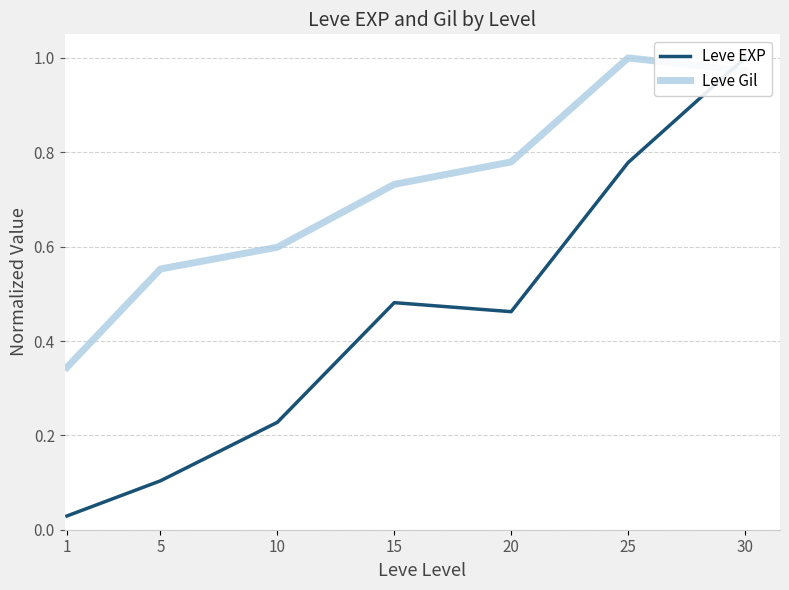

Reading left to right, extract all data points from this chart.

Leve EXP: 1=0.0	5=0.1	10=0.2	15=0.5	20=0.5	25=0.8	30=1.0
Leve Gil: 1=0.3	5=0.6	10=0.6	15=0.7	20=0.8	25=1.0	30=1.0